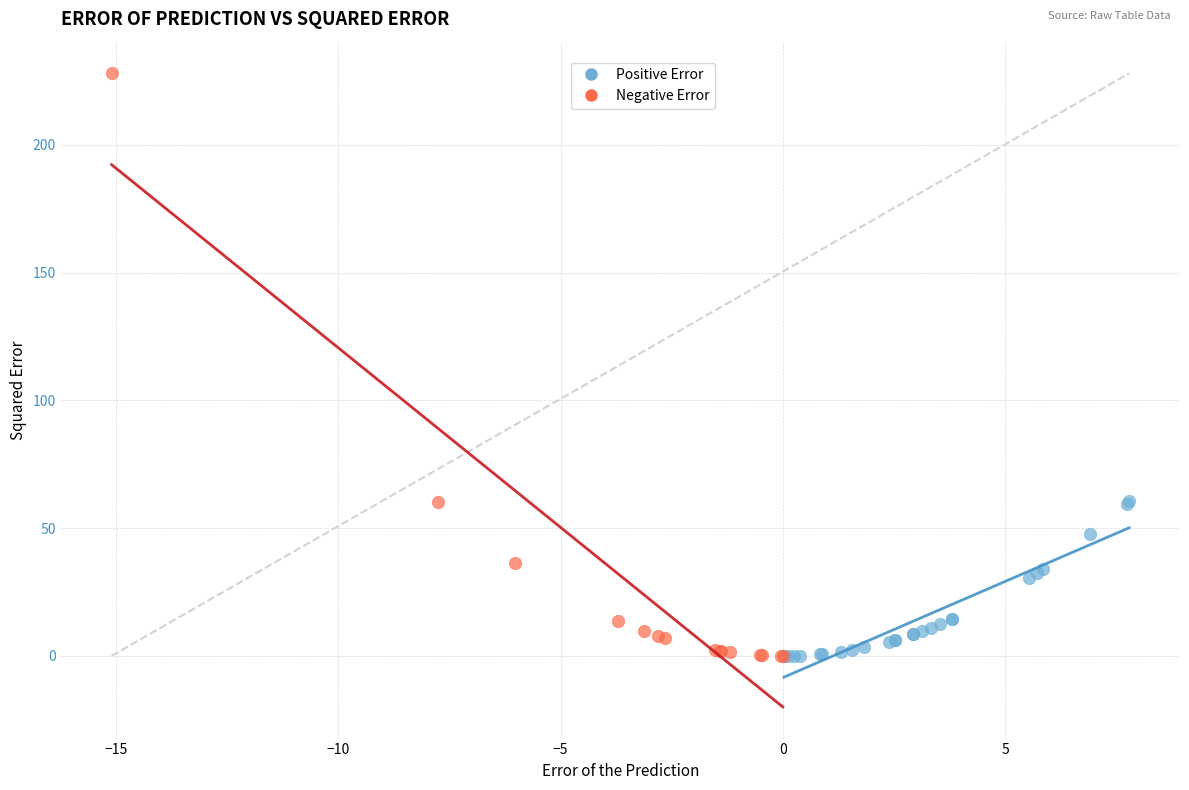

Which series has the largest Y range (max minus min)?

Negative Error